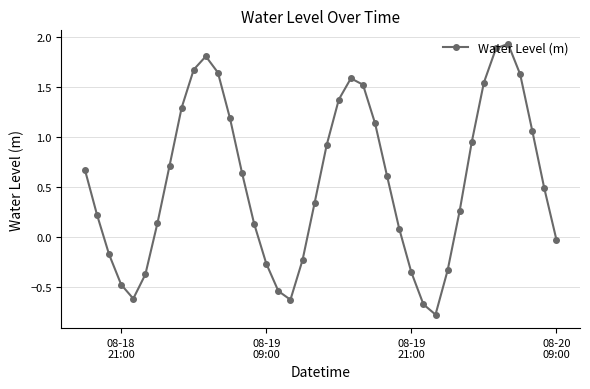

What is the smallest value displayed?

-0.8